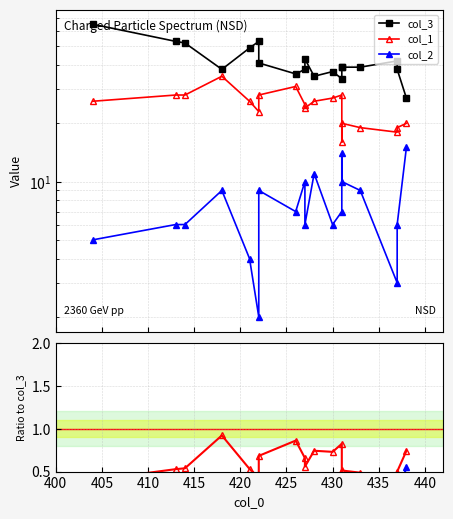

Is the value of col_2 / col_3 at 410 greater than the value of col_2 at 18?

No